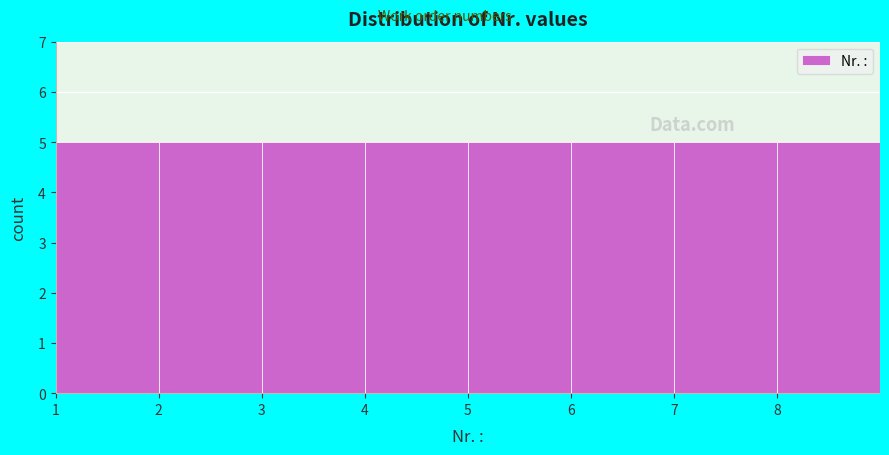

Reading left to right, transcribe this chart: for each bar, give the range it covers on the x-axis and its height. The values are not printed on the chart, so give them approximately, as read against the axis.

1 to 2: 5
2 to 3: 5
3 to 4: 5
4 to 5: 5
5 to 6: 5
6 to 7: 5
7 to 8: 5
8 to 9: 5